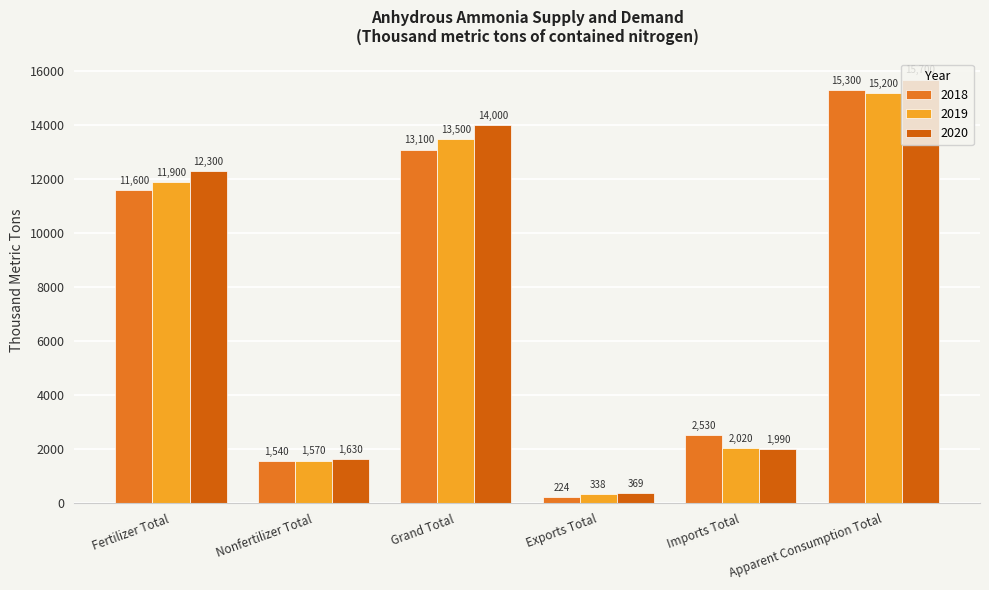

What is the difference between the maximum and minimum values in the 2020 series?

15331